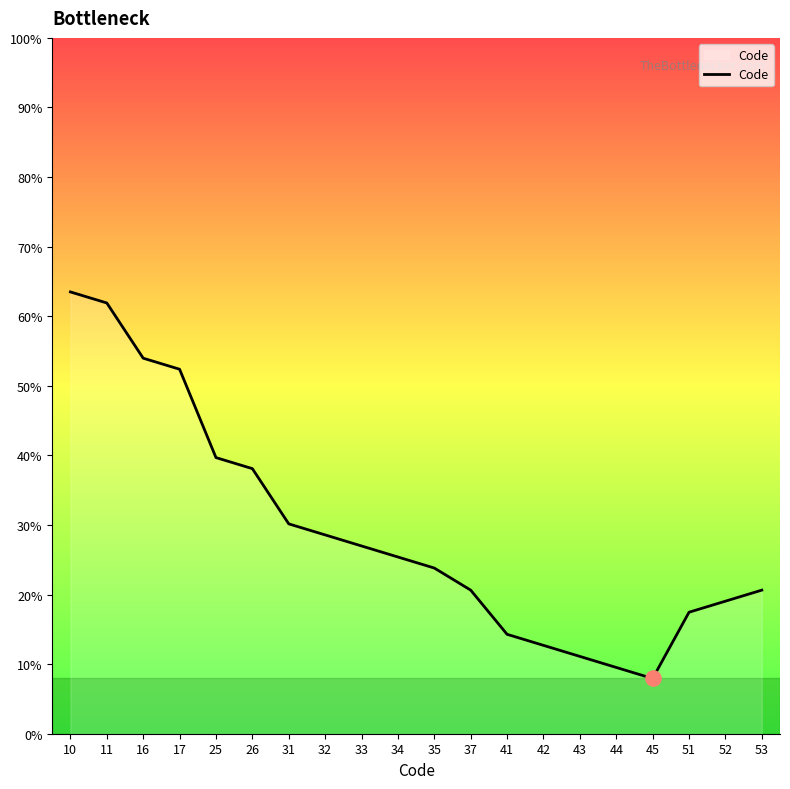

Is this an area chart (filled region under the line)?

Yes